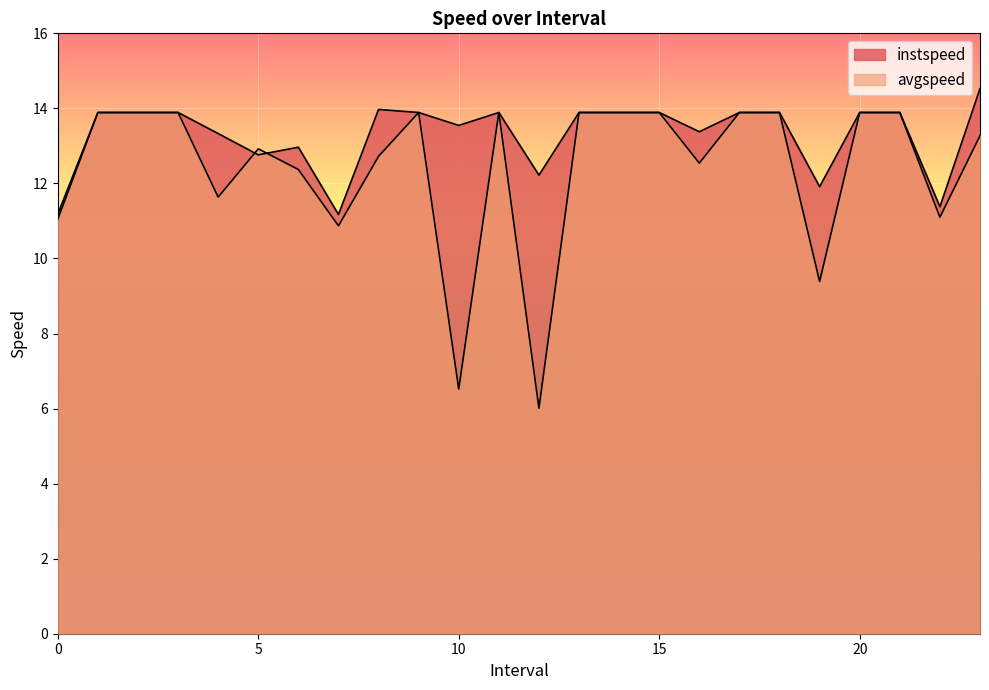

True or false: avgspeed has a value of 3.4 at 7.

False